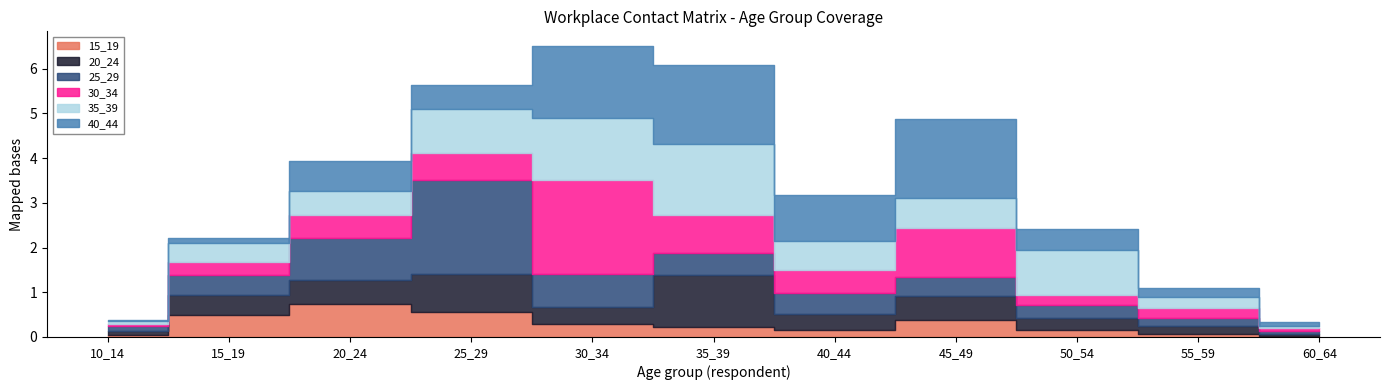

Reading right to left, what are all the values shown in this chart?

15_19: 60_64=0.0	55_59=0.1	50_54=0.1	45_49=0.4	40_44=0.2	35_39=0.2	30_34=0.3	25_29=0.6	20_24=0.7	15_19=0.5	10_14=0.1
20_24: 60_64=0.0	55_59=0.2	50_54=0.3	45_49=0.5	40_44=0.4	35_39=1.2	30_34=0.4	25_29=0.8	20_24=0.5	15_19=0.4	10_14=0.1
25_29: 60_64=0.1	55_59=0.2	50_54=0.3	45_49=0.4	40_44=0.5	35_39=0.5	30_34=0.8	25_29=2.1	20_24=0.9	15_19=0.4	10_14=0.1
30_34: 60_64=0.1	55_59=0.2	50_54=0.2	45_49=1.1	40_44=0.5	35_39=0.8	30_34=2.1	25_29=0.6	20_24=0.5	15_19=0.3	10_14=0.0
35_39: 60_64=0.1	55_59=0.2	50_54=1.0	45_49=0.7	40_44=0.6	35_39=1.6	30_34=1.4	25_29=1.0	20_24=0.5	15_19=0.4	10_14=0.1
40_44: 60_64=0.1	55_59=0.2	50_54=0.5	45_49=1.8	40_44=1.0	35_39=1.8	30_34=1.6	25_29=0.5	20_24=0.7	15_19=0.1	10_14=0.0